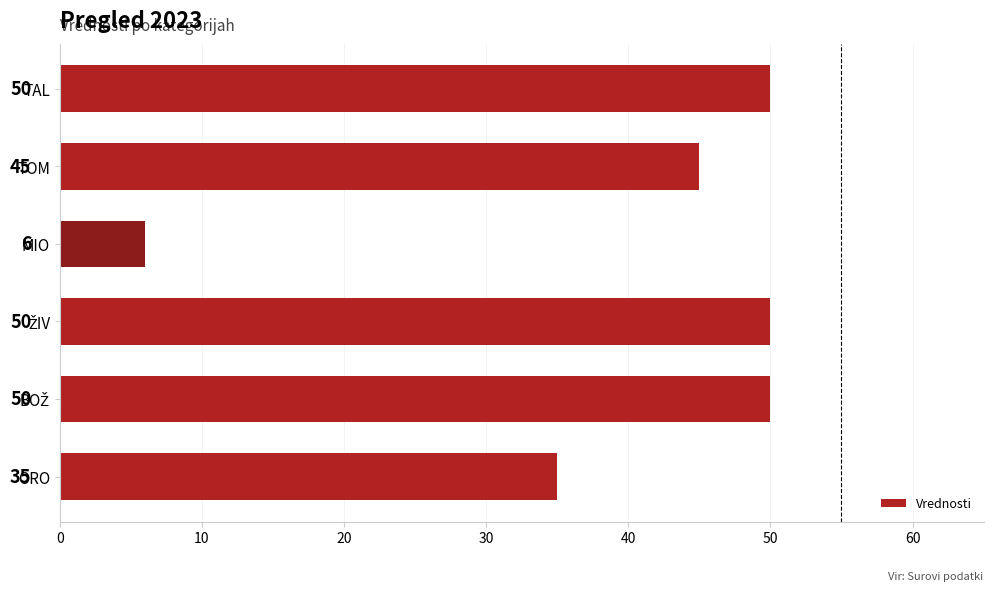

Reading top to bottom, transcribe all the data shown in this chart.

50	45	6	50	50	35